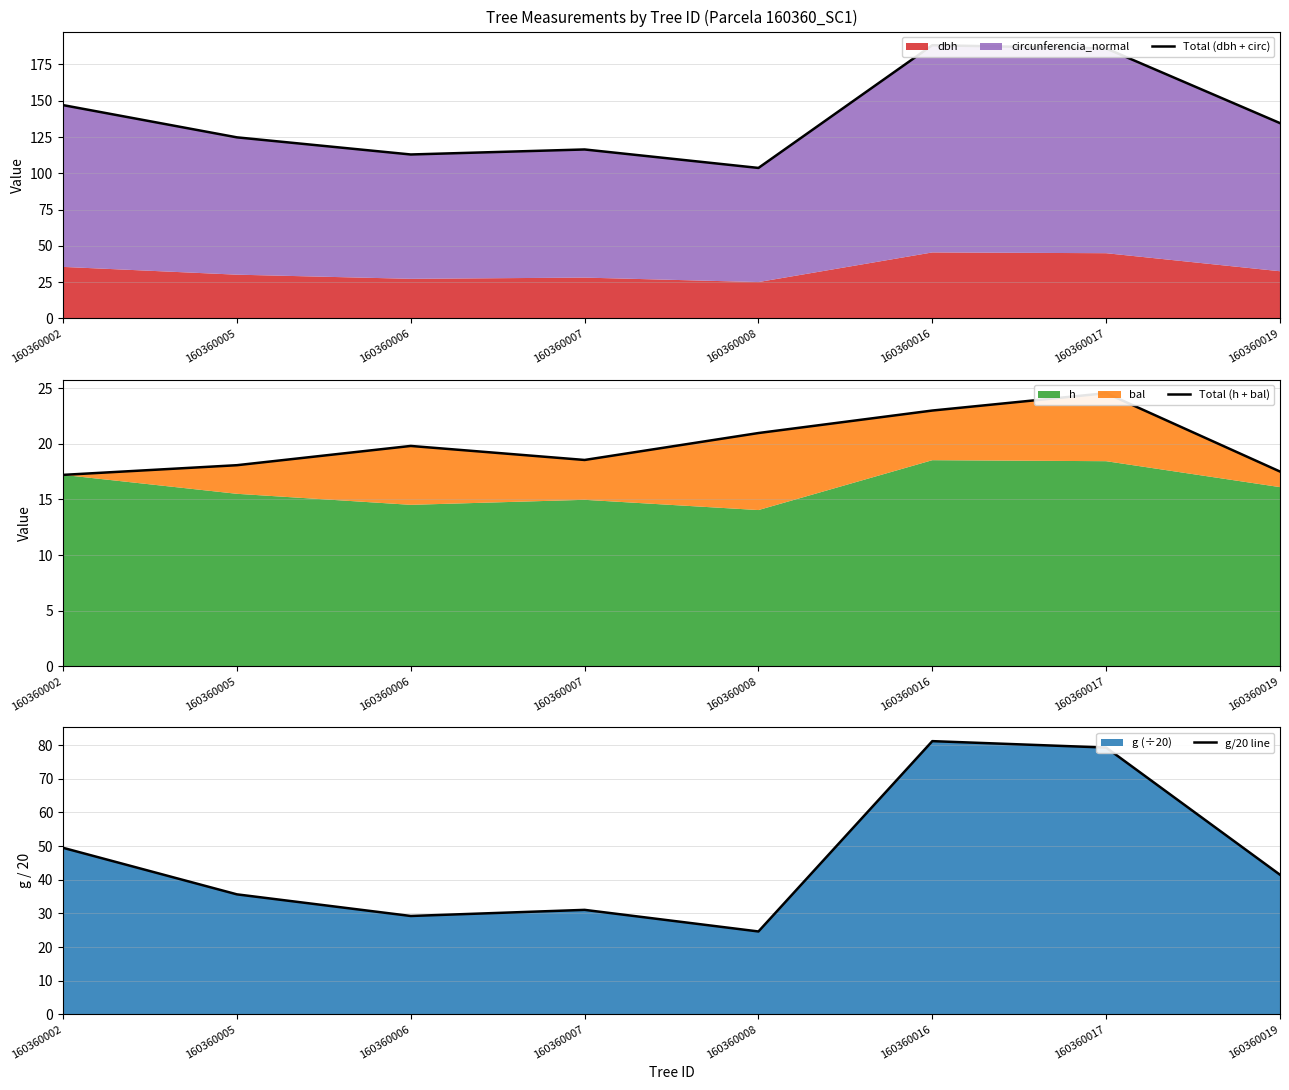

Is the value of Total (h + bal) at 160360008 greater than the value of Total (dbh + circ) at 160360017?

No